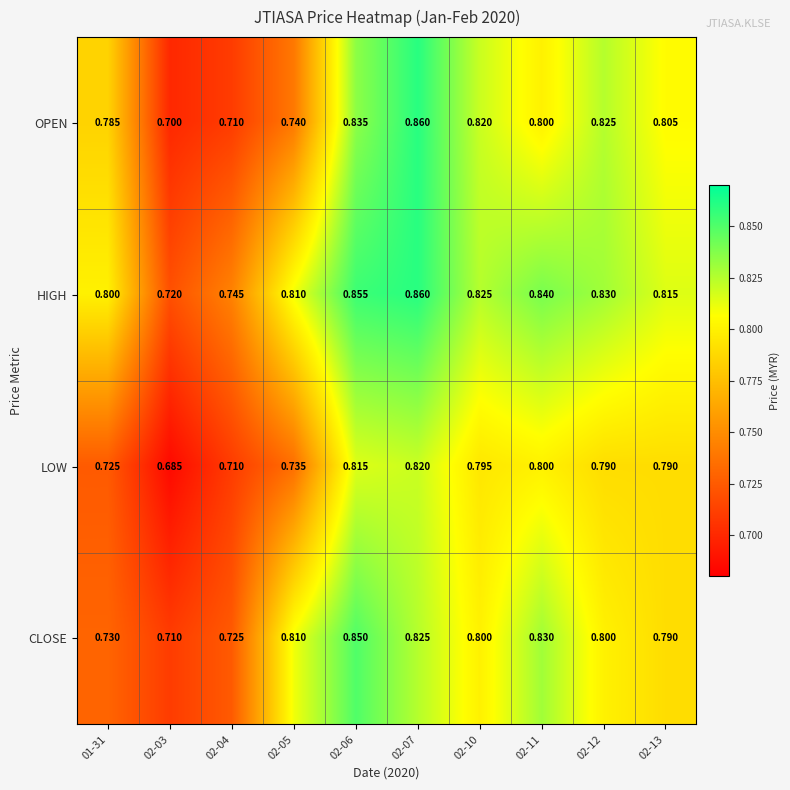

What is the smallest value displayed?

0.7